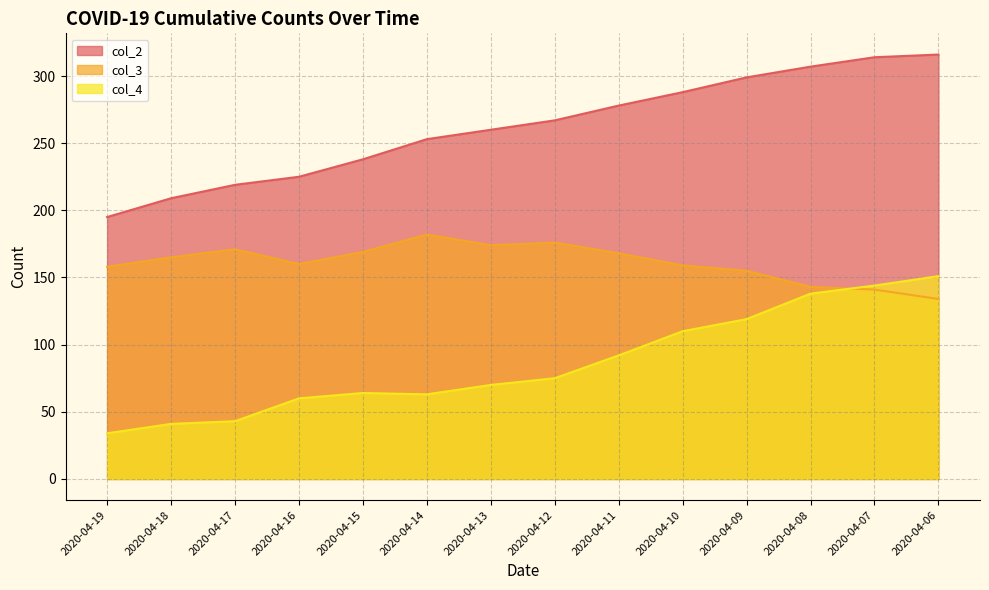

Does the chart have visible grid lines?

Yes